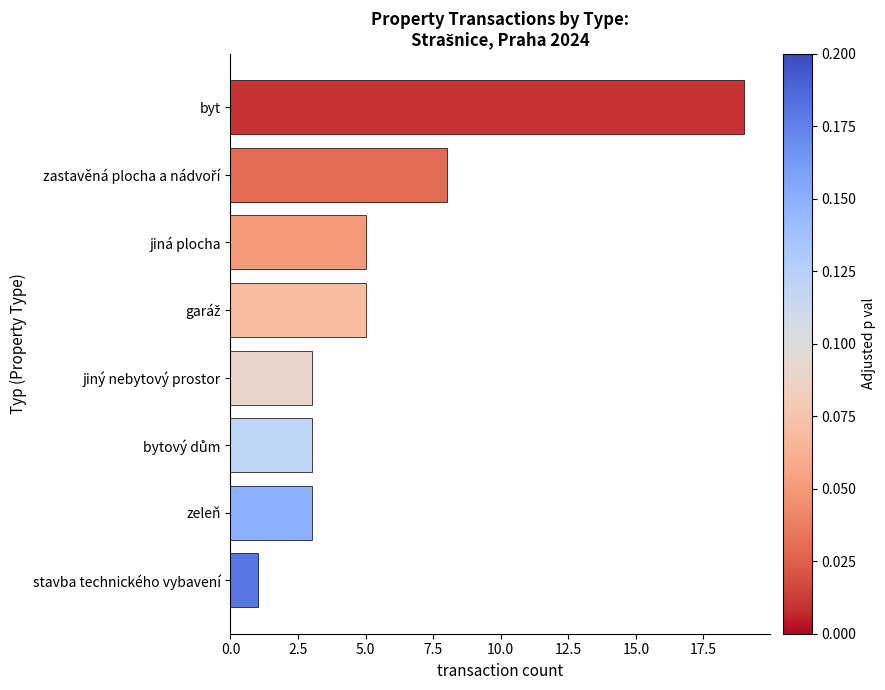

What is the average value?

6